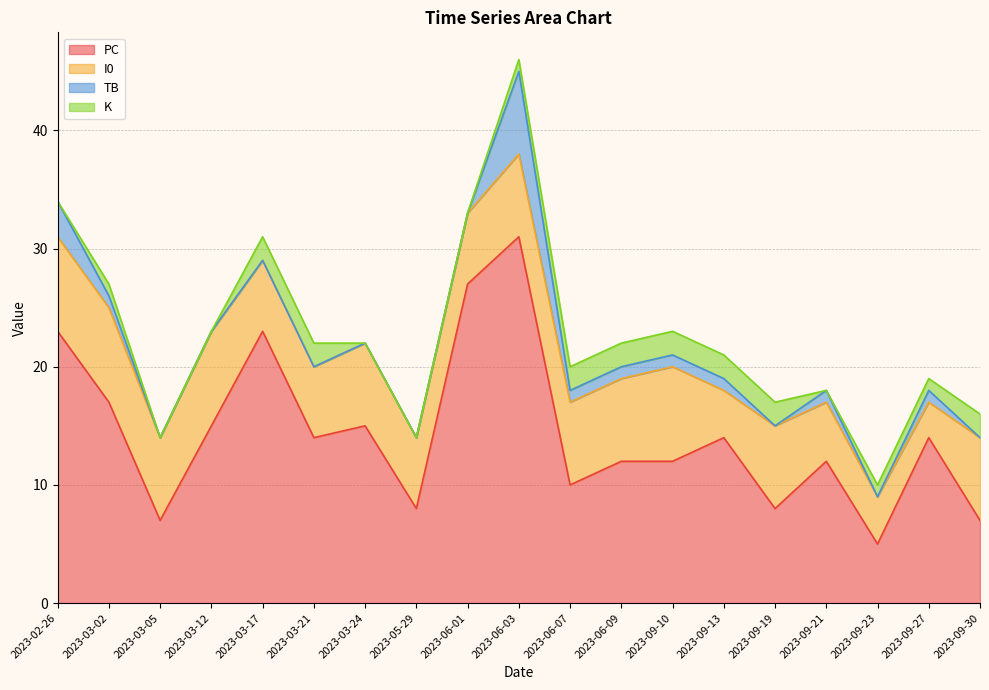

True or false: I0 has more than 0 interior local peaks.

True